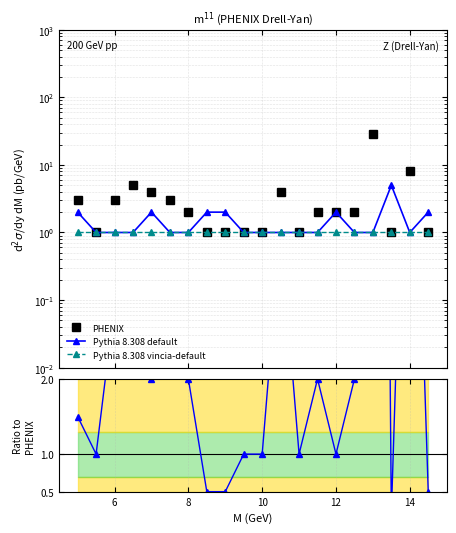

Read the Pythia 8.308 vincia-default value at 12.

1.0